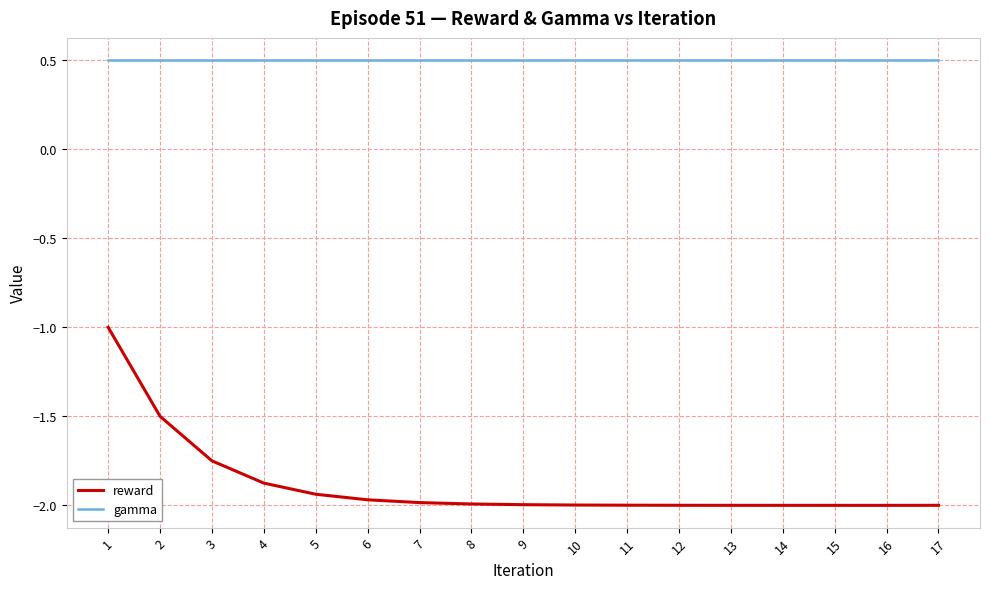

What is the difference between the highest and lowest values at 13?

2.5